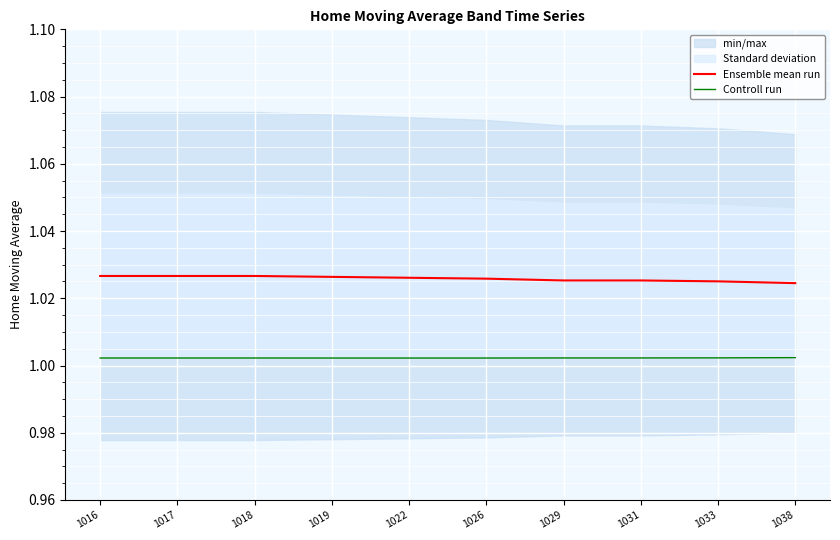

Count the number of categories in the chart.

10